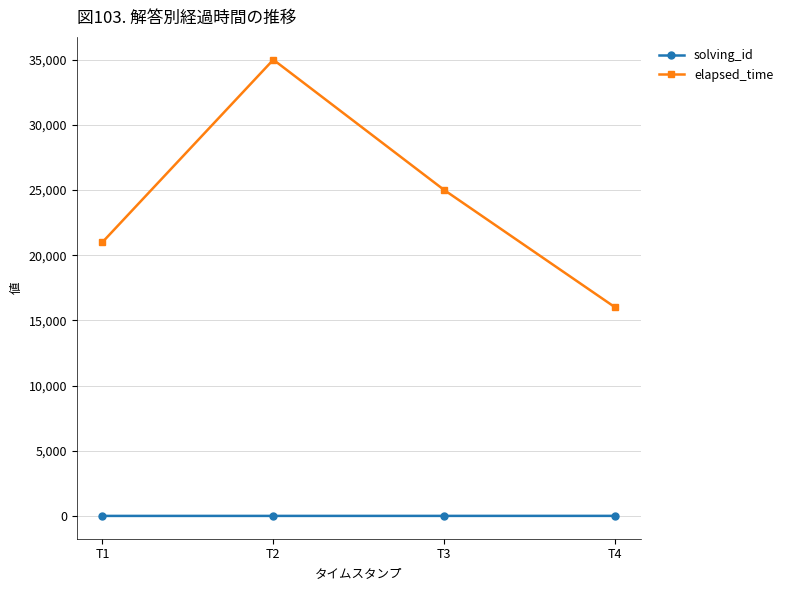

What is the average value of the elapsed_time series?

24250